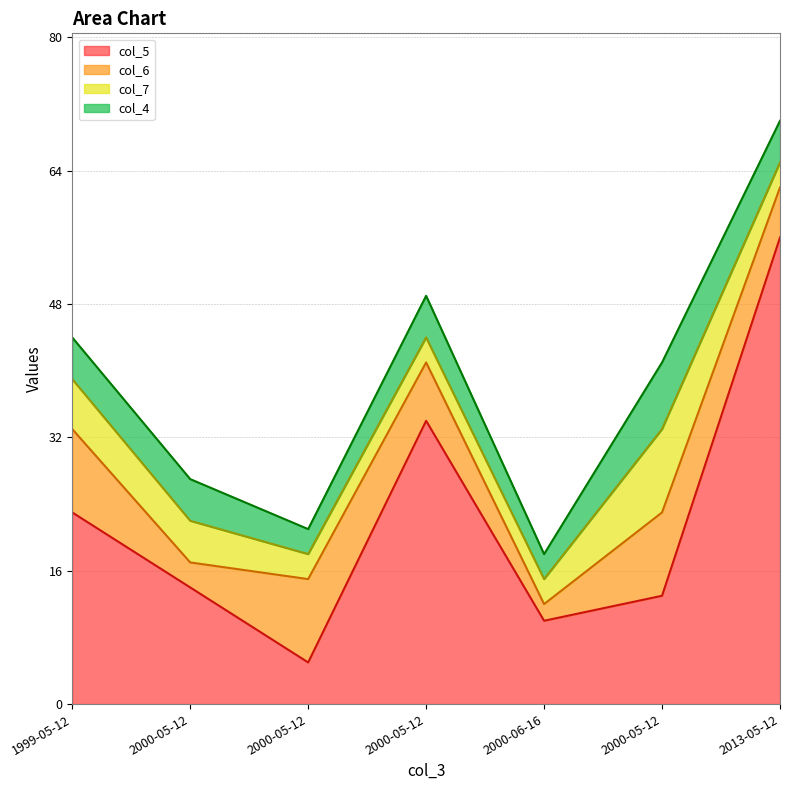

How many lines are shown in the chart?

4